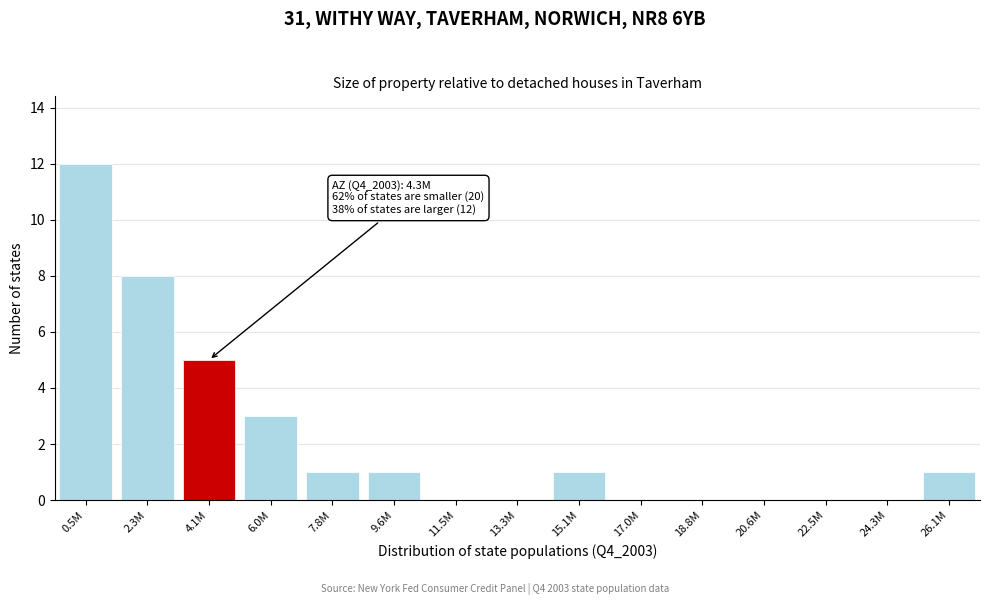

Reading left to right, transcribe all the data shown in this chart.

0.5M=12	2.3M=8	4.1M=5	6.0M=3	7.8M=1	9.6M=1	11.5M=0	13.3M=0	15.1M=1	17.0M=0	18.8M=0	20.6M=0	22.5M=0	24.3M=0	26.1M=1